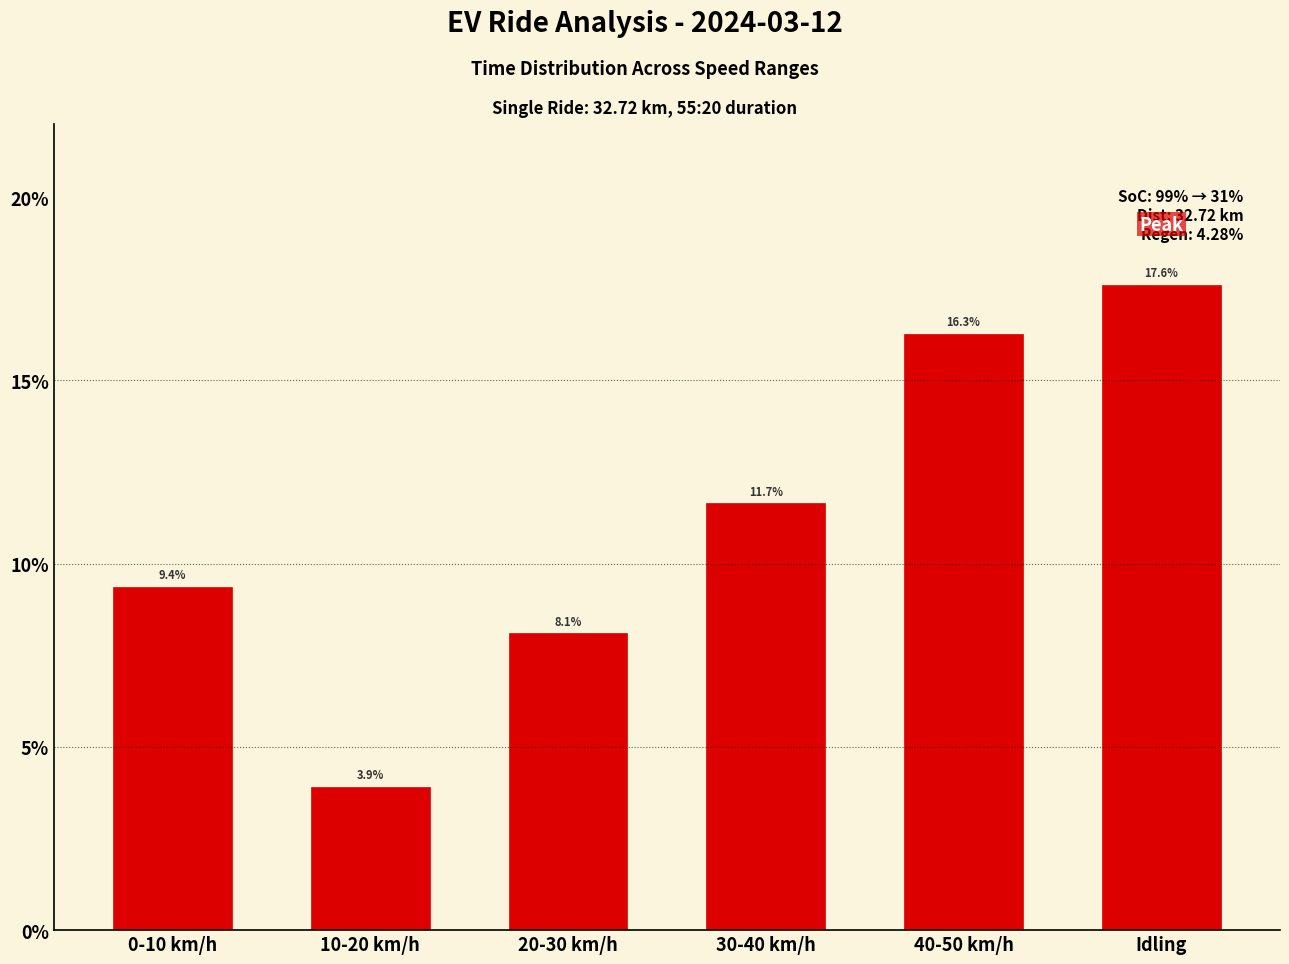

Reading left to right, what are all the values shown in this chart?

0-10 km/h=9.4	10-20 km/h=3.9	20-30 km/h=8.1	30-40 km/h=11.7	40-50 km/h=16.3	Idling=17.6